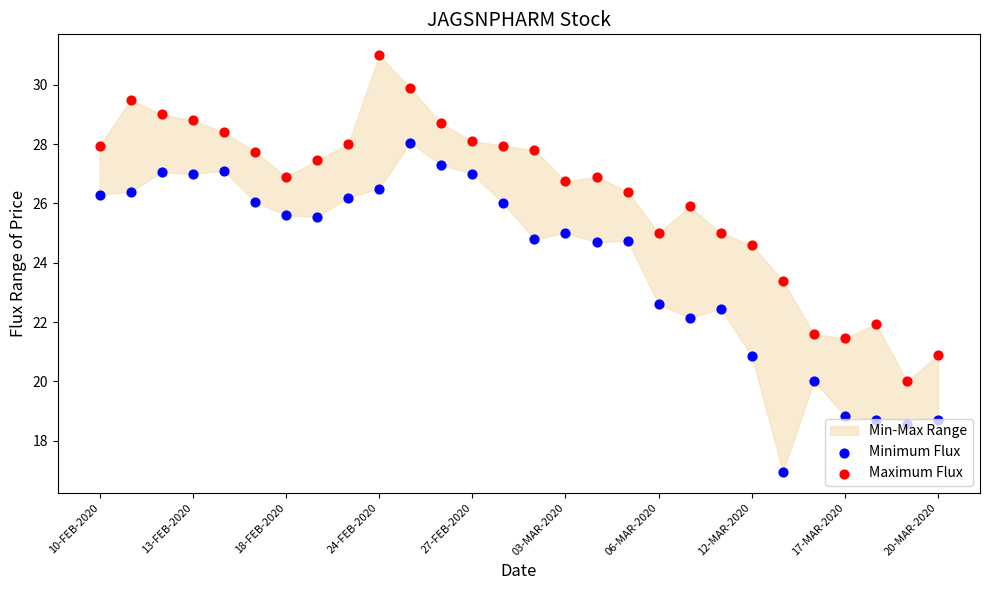

What is the total value across all series at 26?

38.5